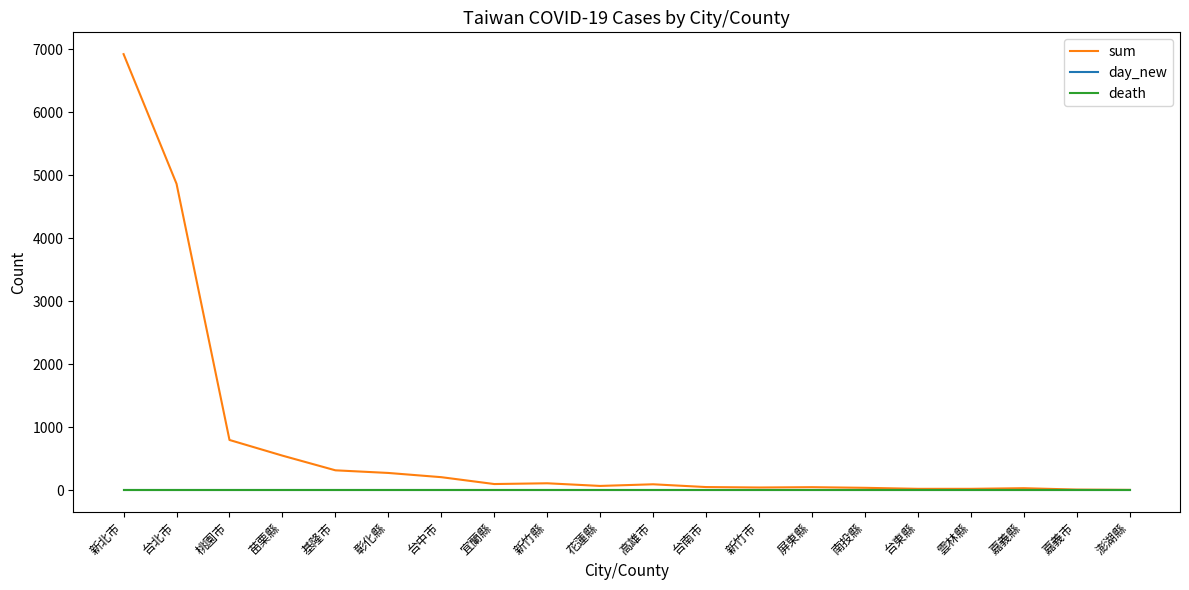

At which category is the sum across all series the highest?

新北市